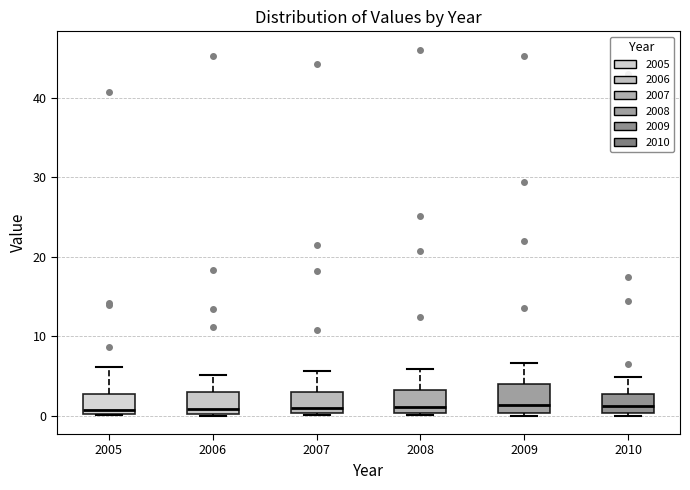

Where does the median line of the box at x = 2008 sit on the y-axis? The values are not printed on the chart, so give them approximately, as read against the axis.

1